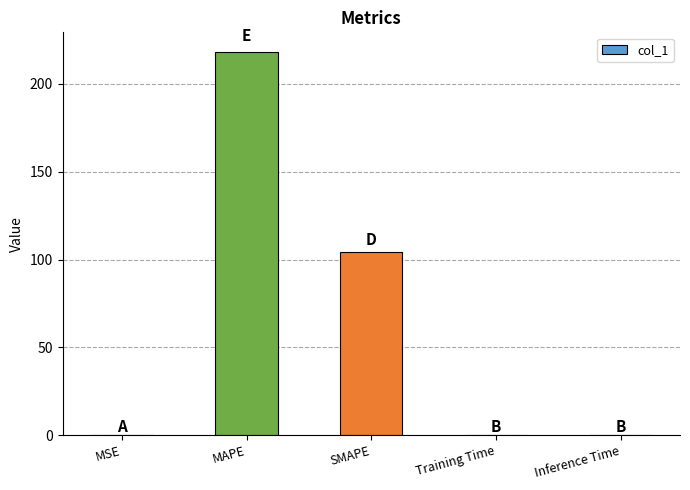

At which label is the value closest to 109?

SMAPE